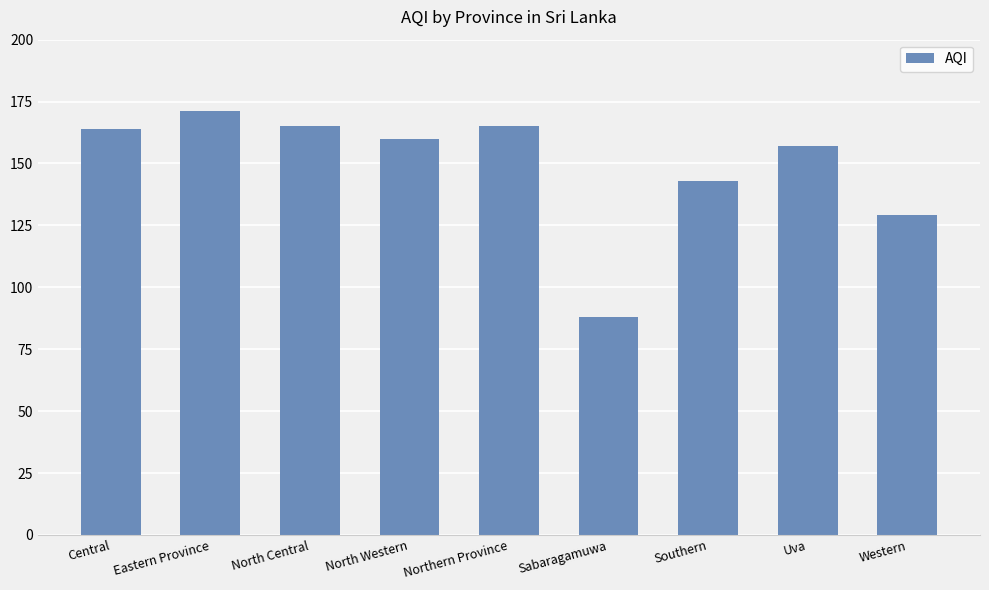

True or false: the data shows 29 at Sabaragamuwa.

False